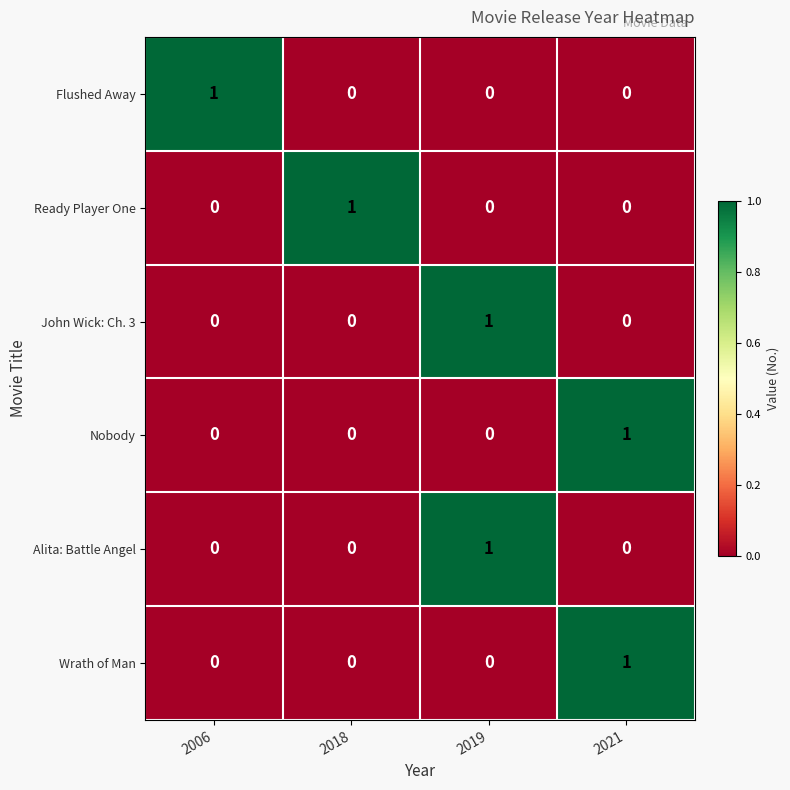

At how many categories does at least one series exceed 0?

4